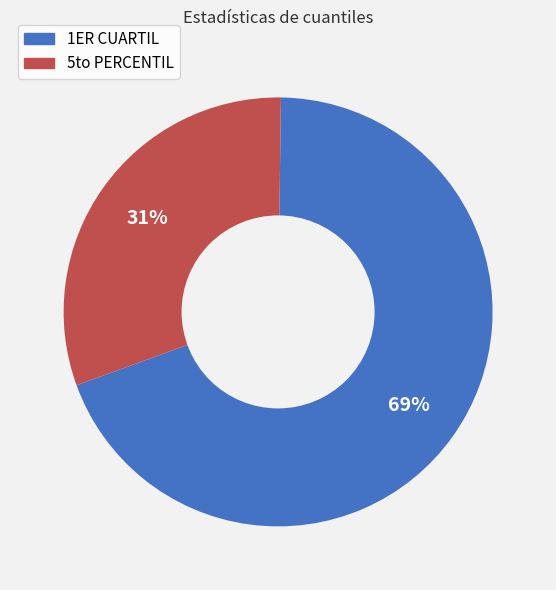

What percentage is the 1ER CUARTIL slice, to the nearest percent?

69%